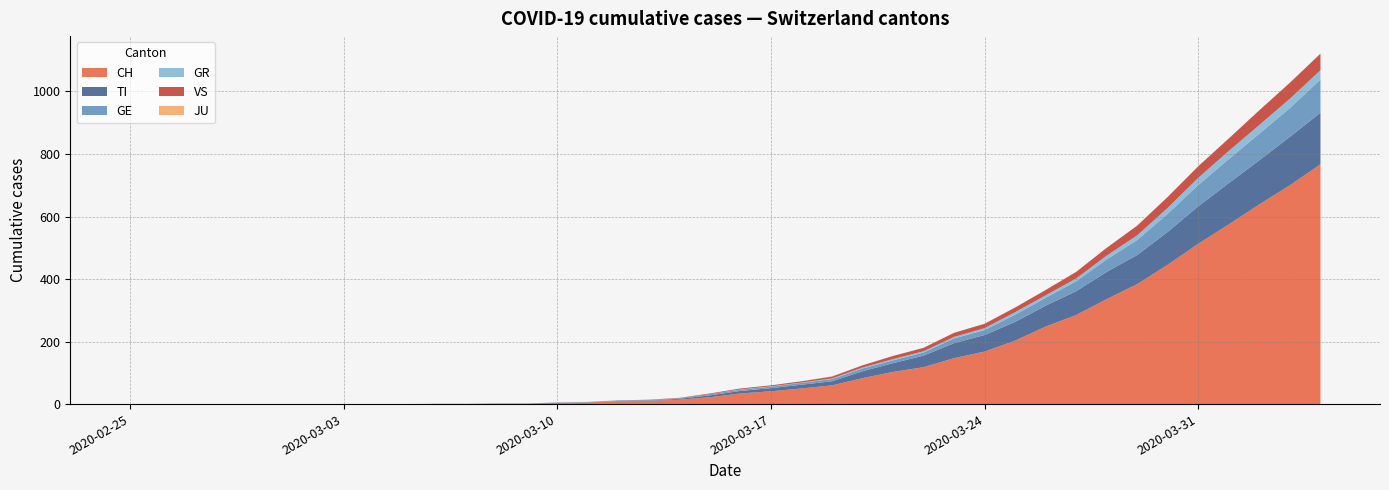

Reading left to right, list all the values displayed in this chart.

CH: 0	0	0	0	0	0	0	0	0	0	1	1	2	2	4	5	9	10	14	22	34	41	50	60	83	103	118	147	168	203	248	285	336	384	446	513	575	639	700	767
TI: 0	0	0	0	0	0	0	0	0	0	0	0	0	0	1	1	1	1	3	6	8	10	12	13	22	28	37	48	53	60	67	76	87	93	105	120	132	141	155	165
GE: 0	0	0	0	0	0	0	0	0	0	0	0	0	0	0	1	2	2	2	4	4	5	6	7	9	9	10	15	16	23	25	32	40	48	58	68	77	85	92	106
GR: 0	0	0	0	0	0	0	0	0	0	0	0	0	0	0	0	0	0	0	0	1	1	1	2	3	4	4	5	6	8	8	9	12	15	19	23	26	28	30	30
JU: 0	0	0	0	0	0	0	0	0	0	0	0	0	0	0	0	0	0	0	0	0	0	0	1	0	0	0	0	0	0	0	0	0	0	0	0	0	0	0	0
VS: 0	0	0	0	0	0	0	0	0	0	0	0	0	0	0	0	0	1	1	2	3	3	4	6	7	10	11	13	14	15	17	21	25	31	35	37	40	47	51	53